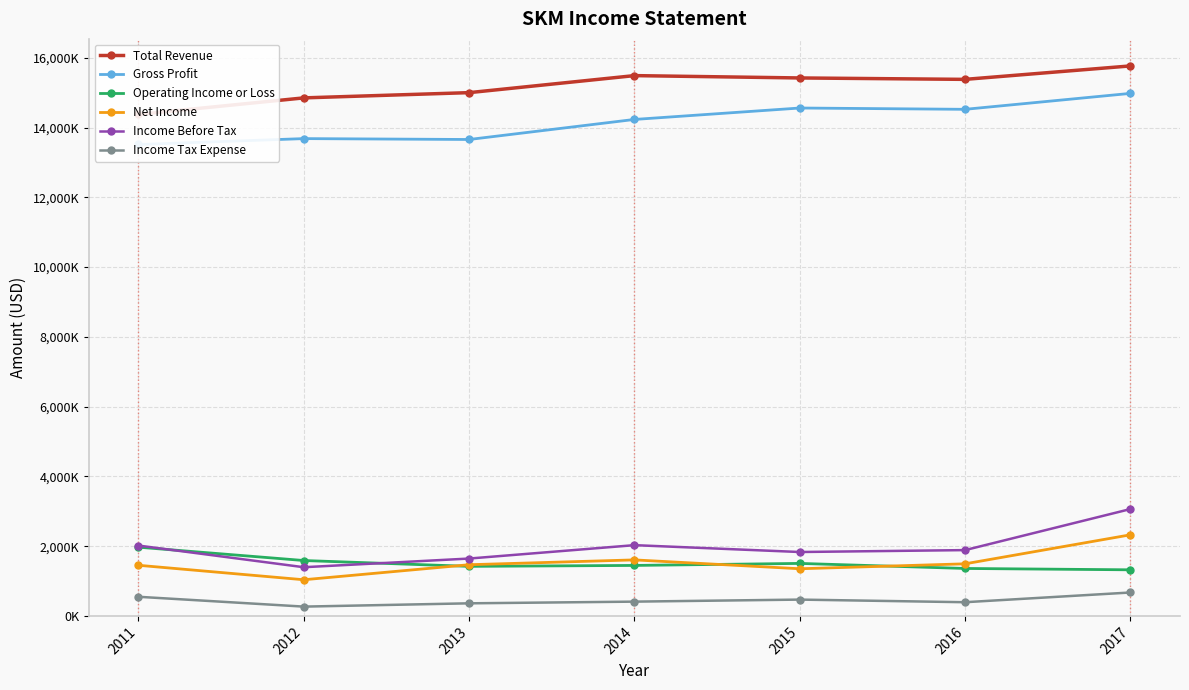

At which category does Income Tax Expense reach its first local valley?

2012